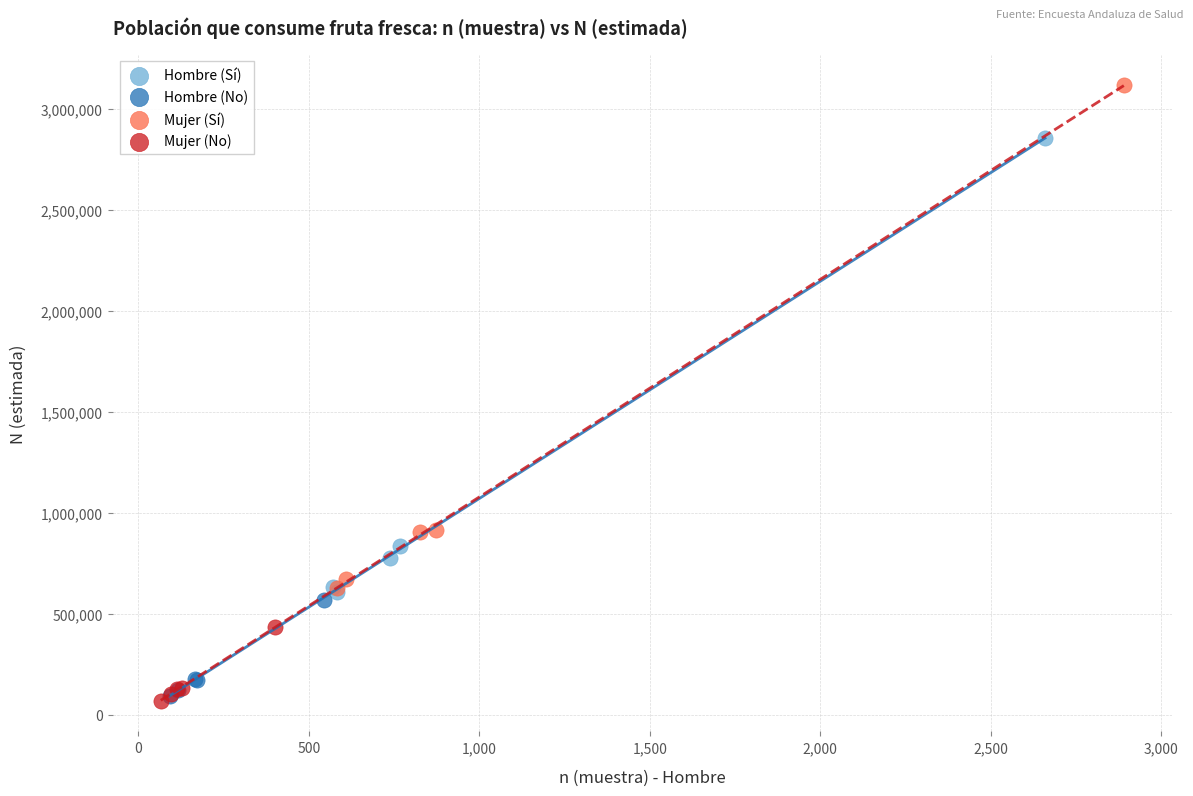

Which series has the widest spread of Y values?

Mujer (Sí)